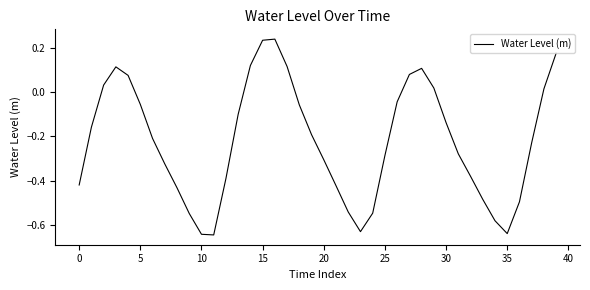

At which label is the value closest to 0?

38